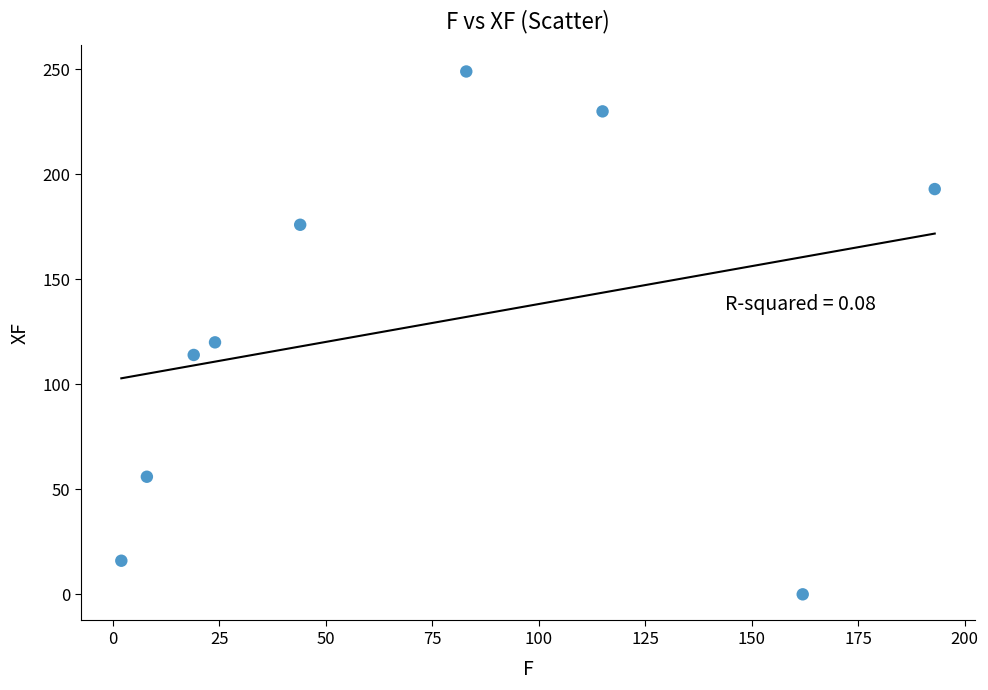

What Y value in the scatter plot is closest to 124?

120